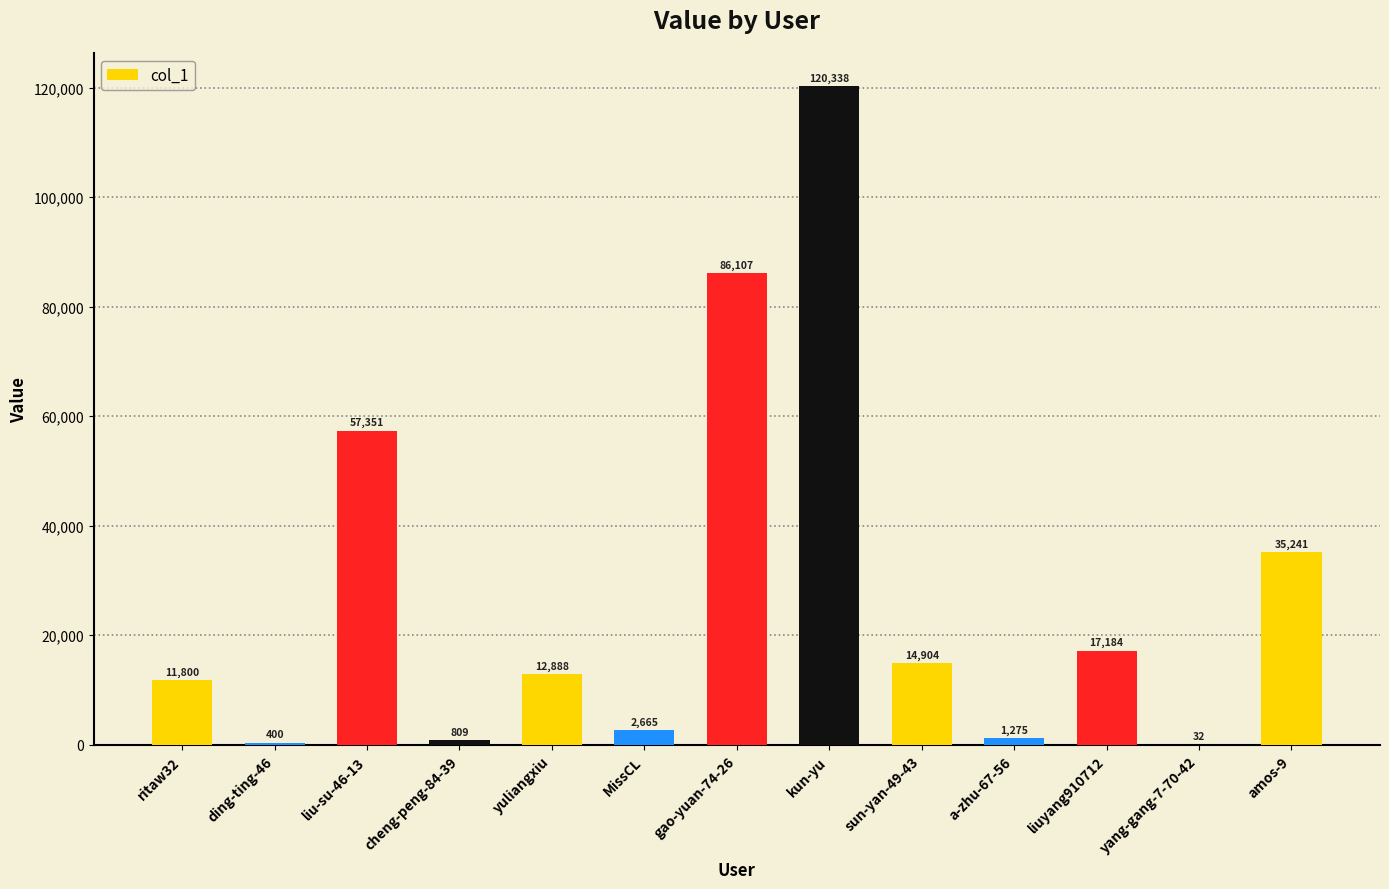

Is it true that the value at cheng-peng-84-39 is 809?

True